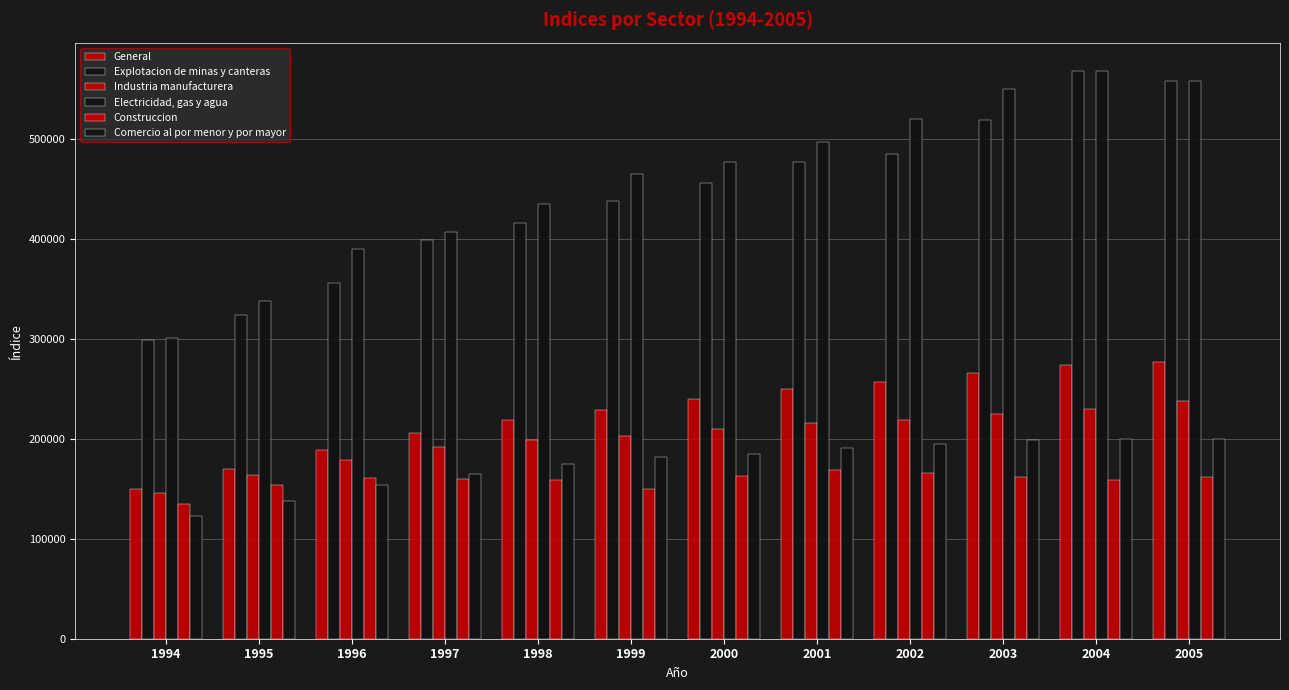

Rank the series at 2004 from highest to lowest value.

Explotacion de minas y canteras, Electricidad, gas y agua, General, Industria manufacturera, Comercio al por menor y por mayor, Construccion